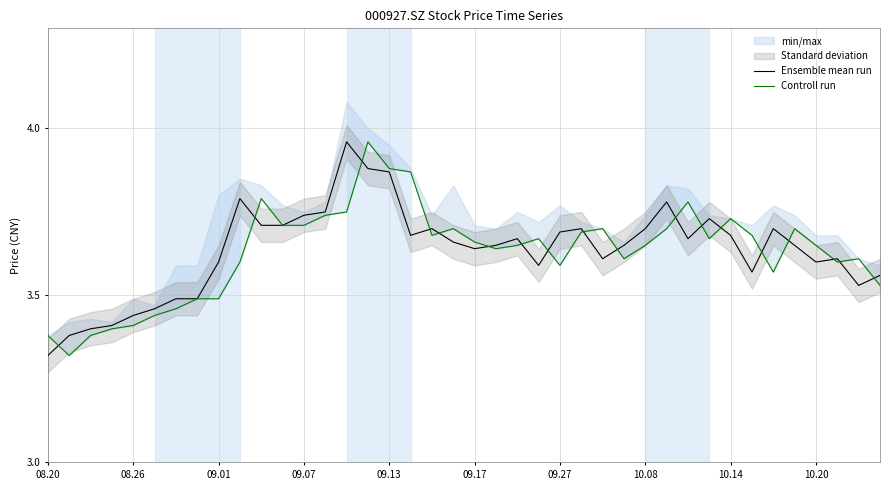

The Ensemble mean run series shows 6.2 at 19. True or false?

False